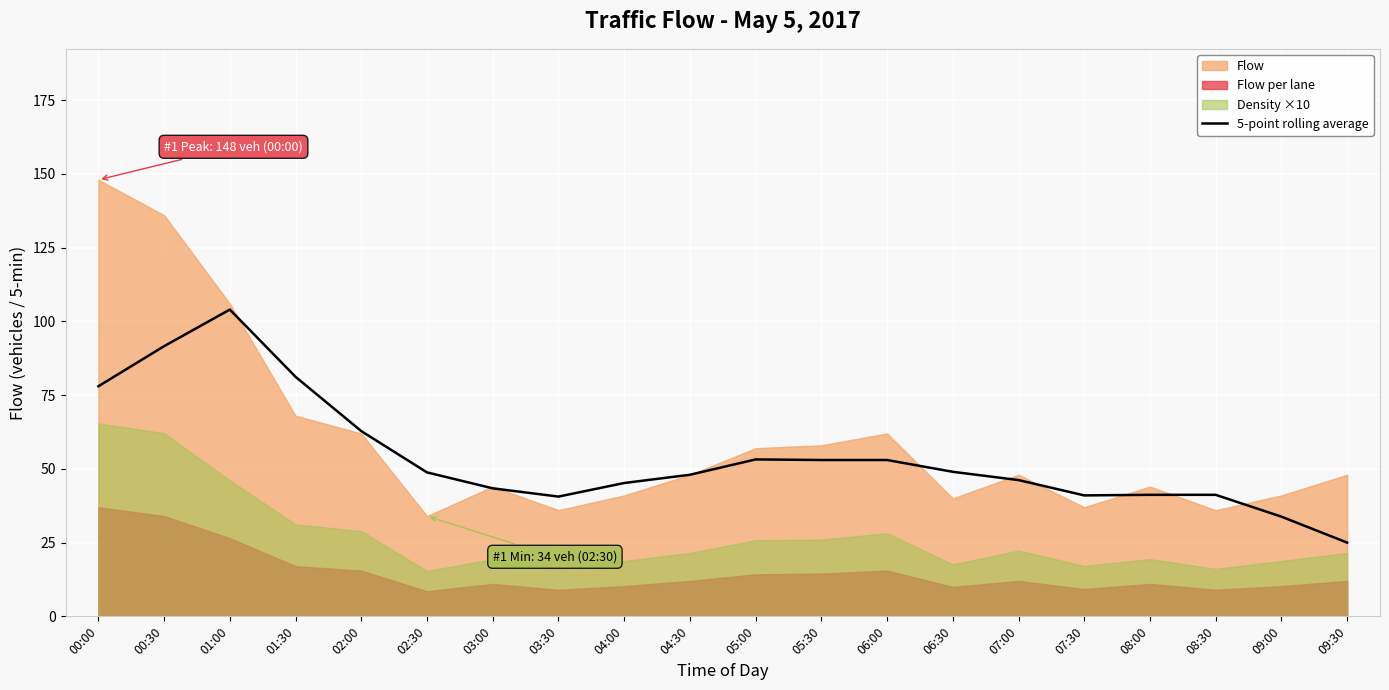

Reading right to left, extract all data points from this chart.

25.0	33.8	41.2	41.2	41.0	46.2	49.0	53.0	53.0	53.2	48.0	45.2	40.6	43.4	48.8	62.8	81.2	104.0	91.6	78.0